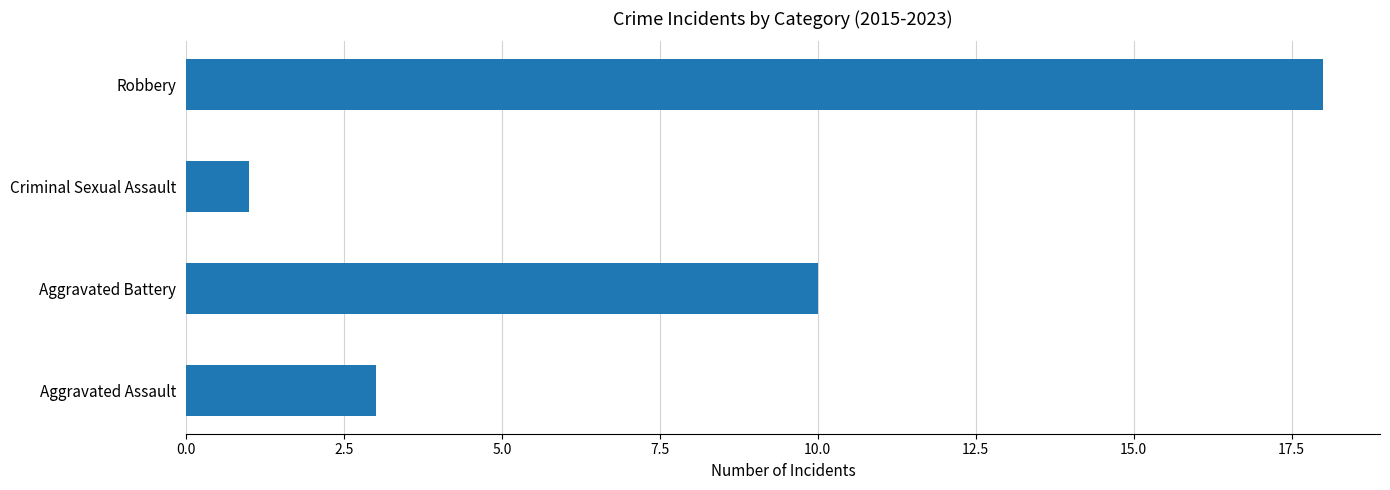

Rank the categories by value from lowest to highest.

Criminal Sexual Assault, Aggravated Assault, Aggravated Battery, Robbery